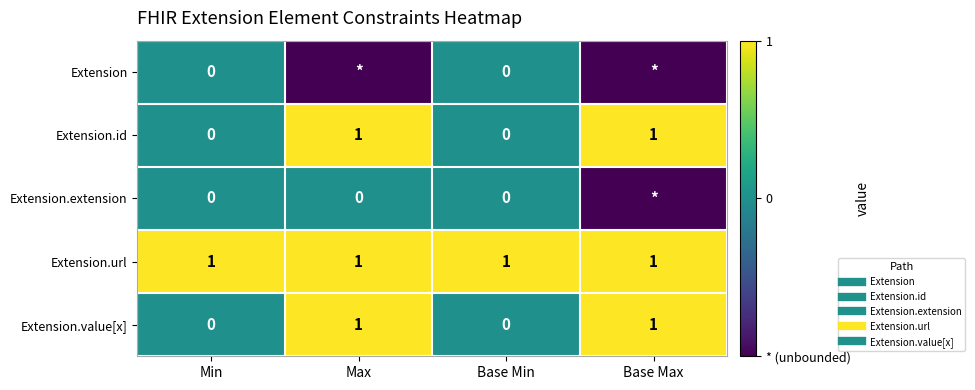

Which category has the lowest value across all series?

Max